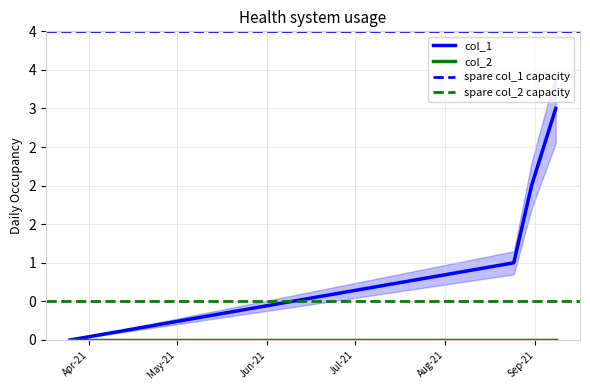

What is the greatest value displayed?

3